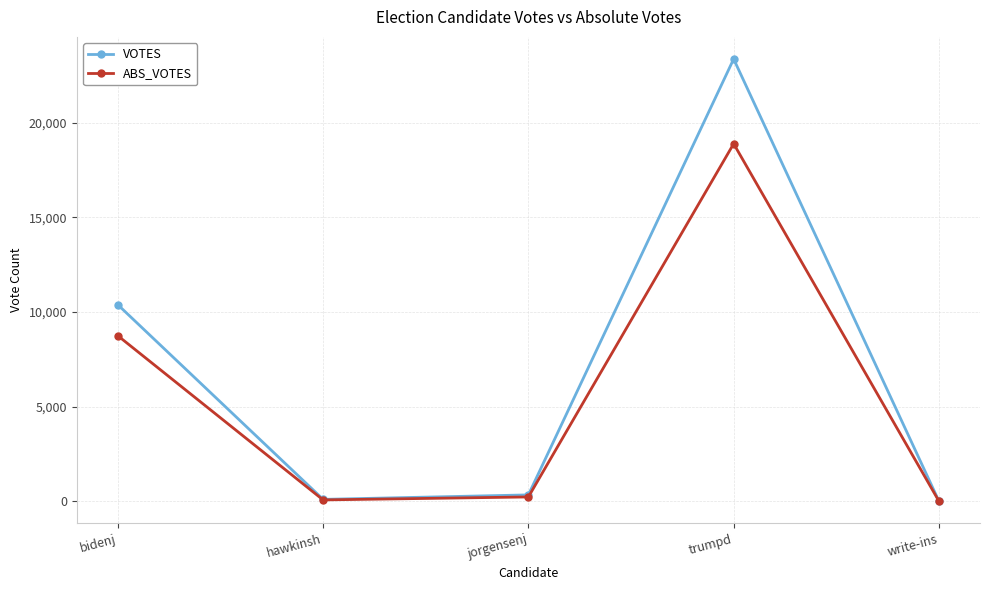

At which category does the chart reach its peak across all series?

trumpd